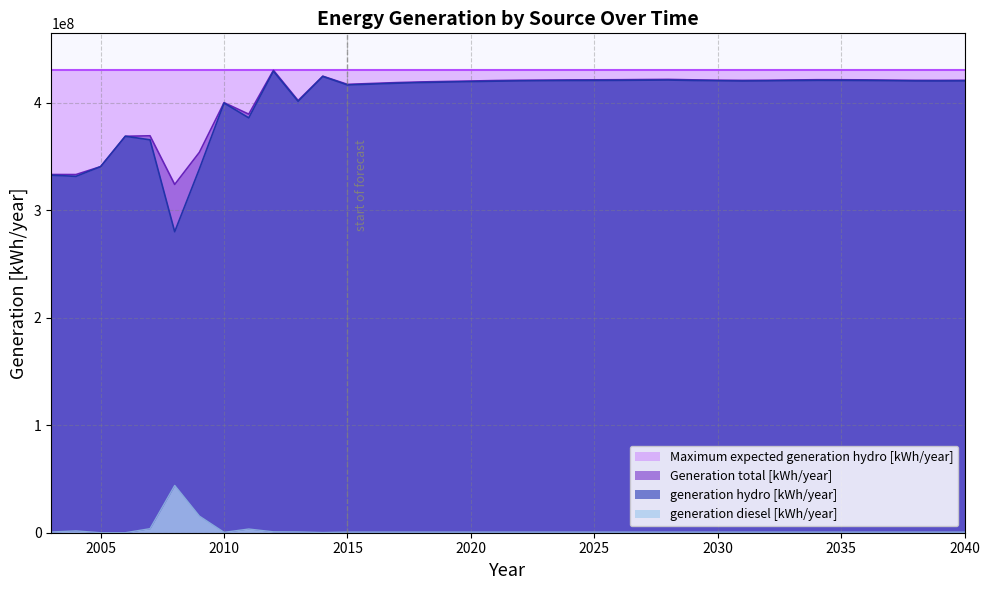

True or false: Generation total [kWh/year] and generation hydro [kWh/year] intersect in this chart.

False